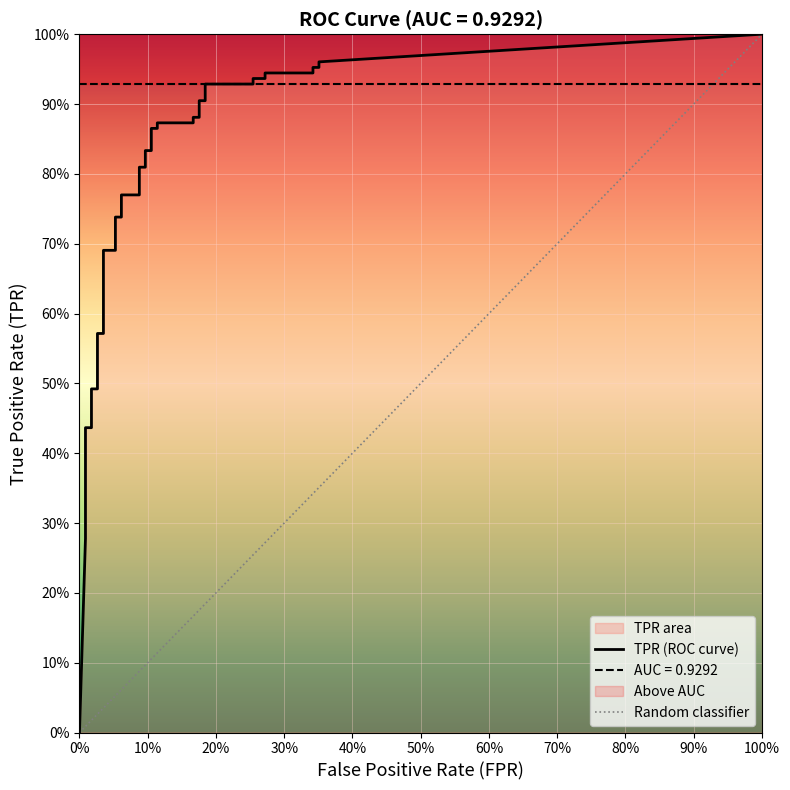

True or false: tpr and fpr intersect in this chart.

False